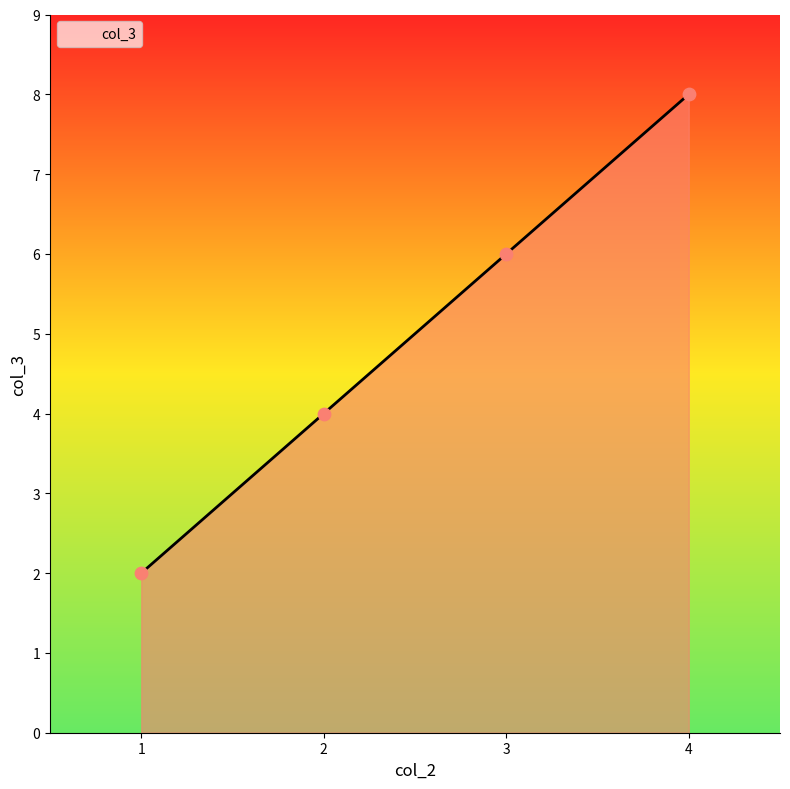

What is the change in value from 2 to 4?

+4